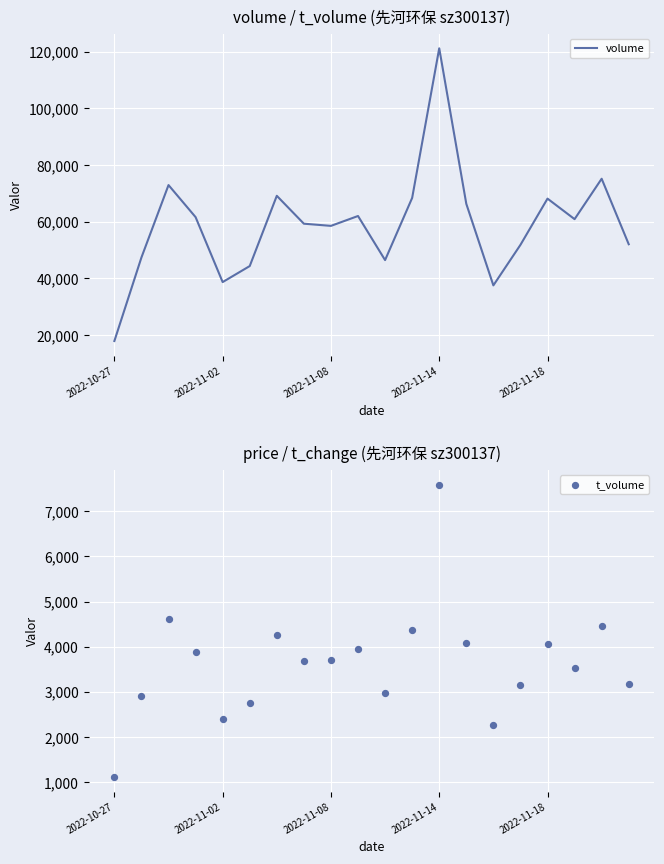

What is the maximum value for volume?

121242